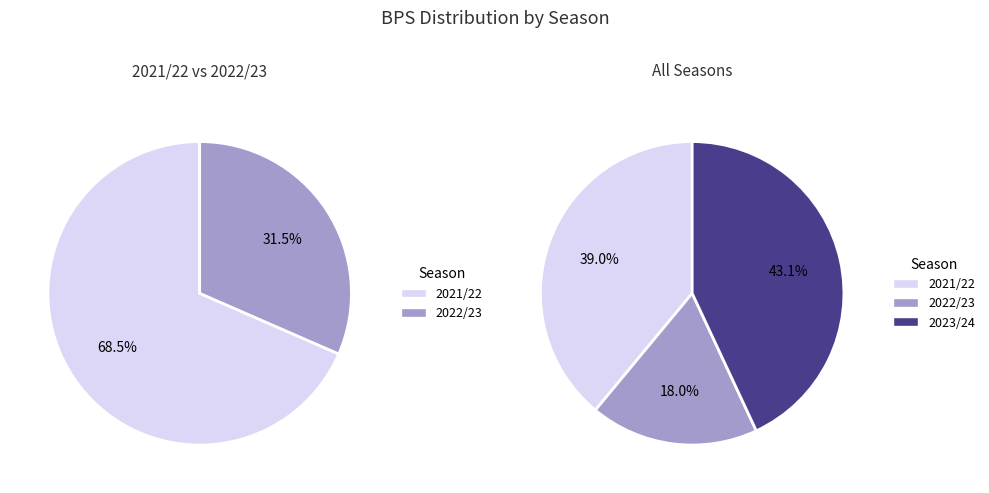

To the nearest percent, what percentage of the pie is 2023/24 (assists=0)?

43%